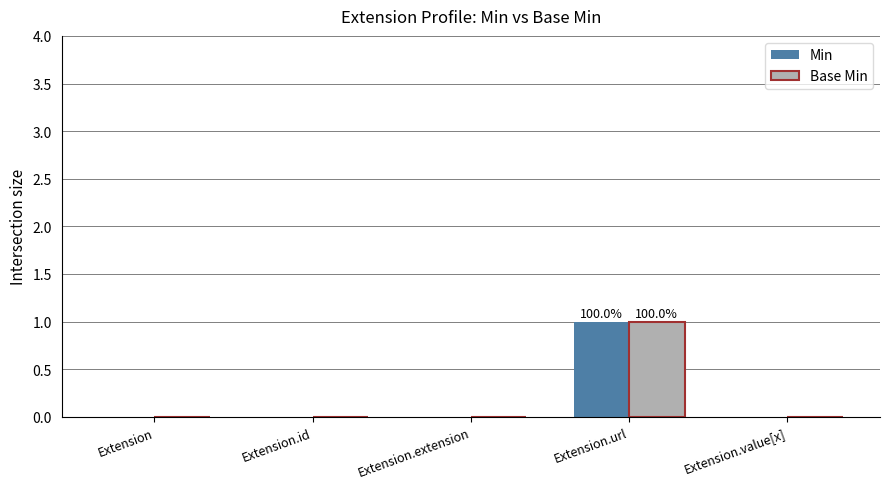

Is the value of Base Min at Extension greater than the value of Min at Extension.url?

No